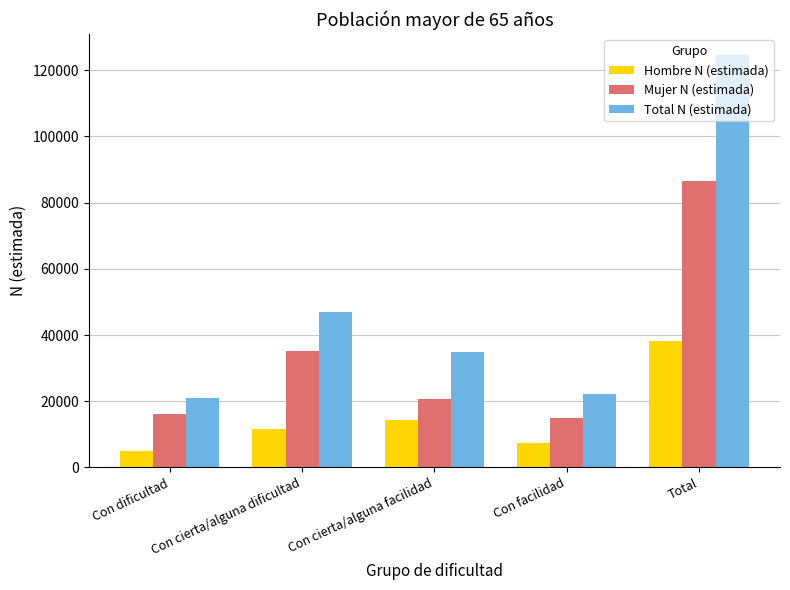

Reading left to right, transcribe all the data shown in this chart.

Hombre N (estimada): 4799	11695	14197	7414	38104
Mujer N (estimada): 16085	35210	20540	14801	86637
Total N (estimada): 20884	46904	34737	22215	124741